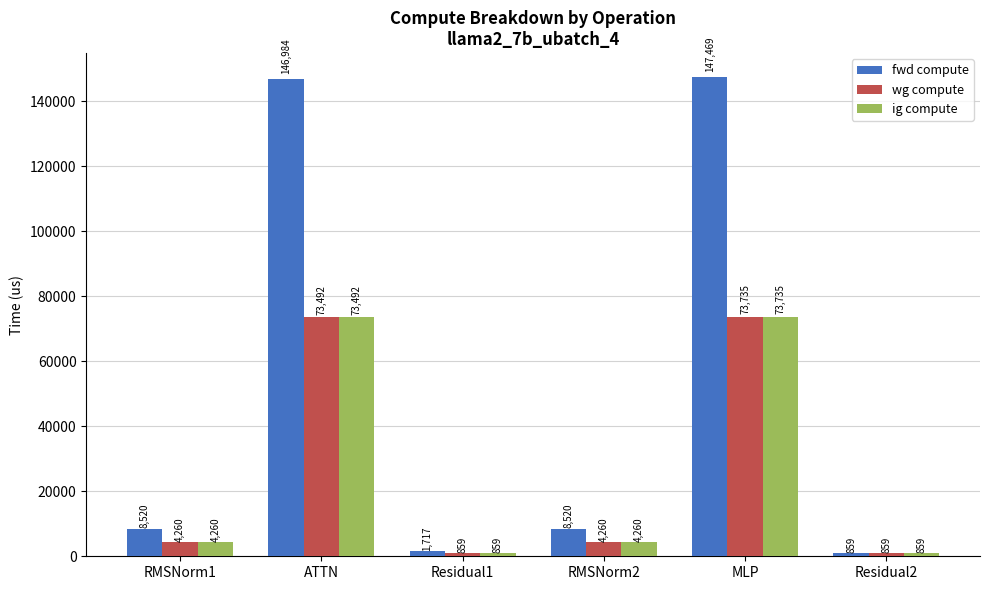

The value of wg compute at ATTN is 73492.1. True or false?

True